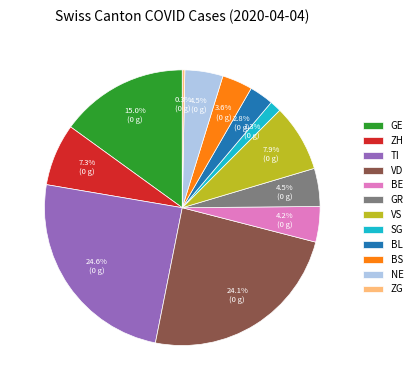

Which slice is the smallest?

ZG